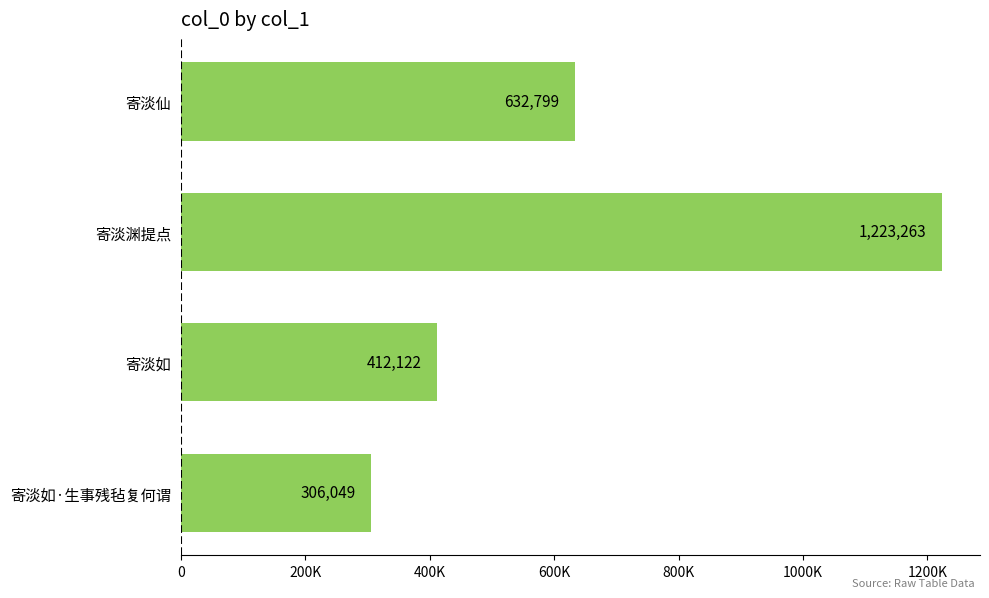

Are the bars horizontal?

Yes